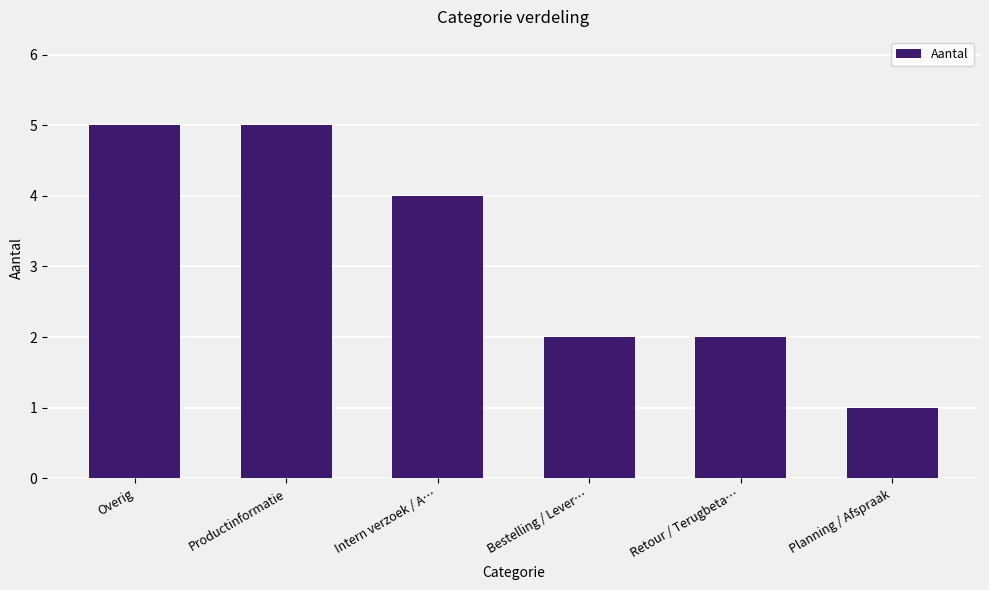

What value does the data have at Retour / Terugbeta…?

2